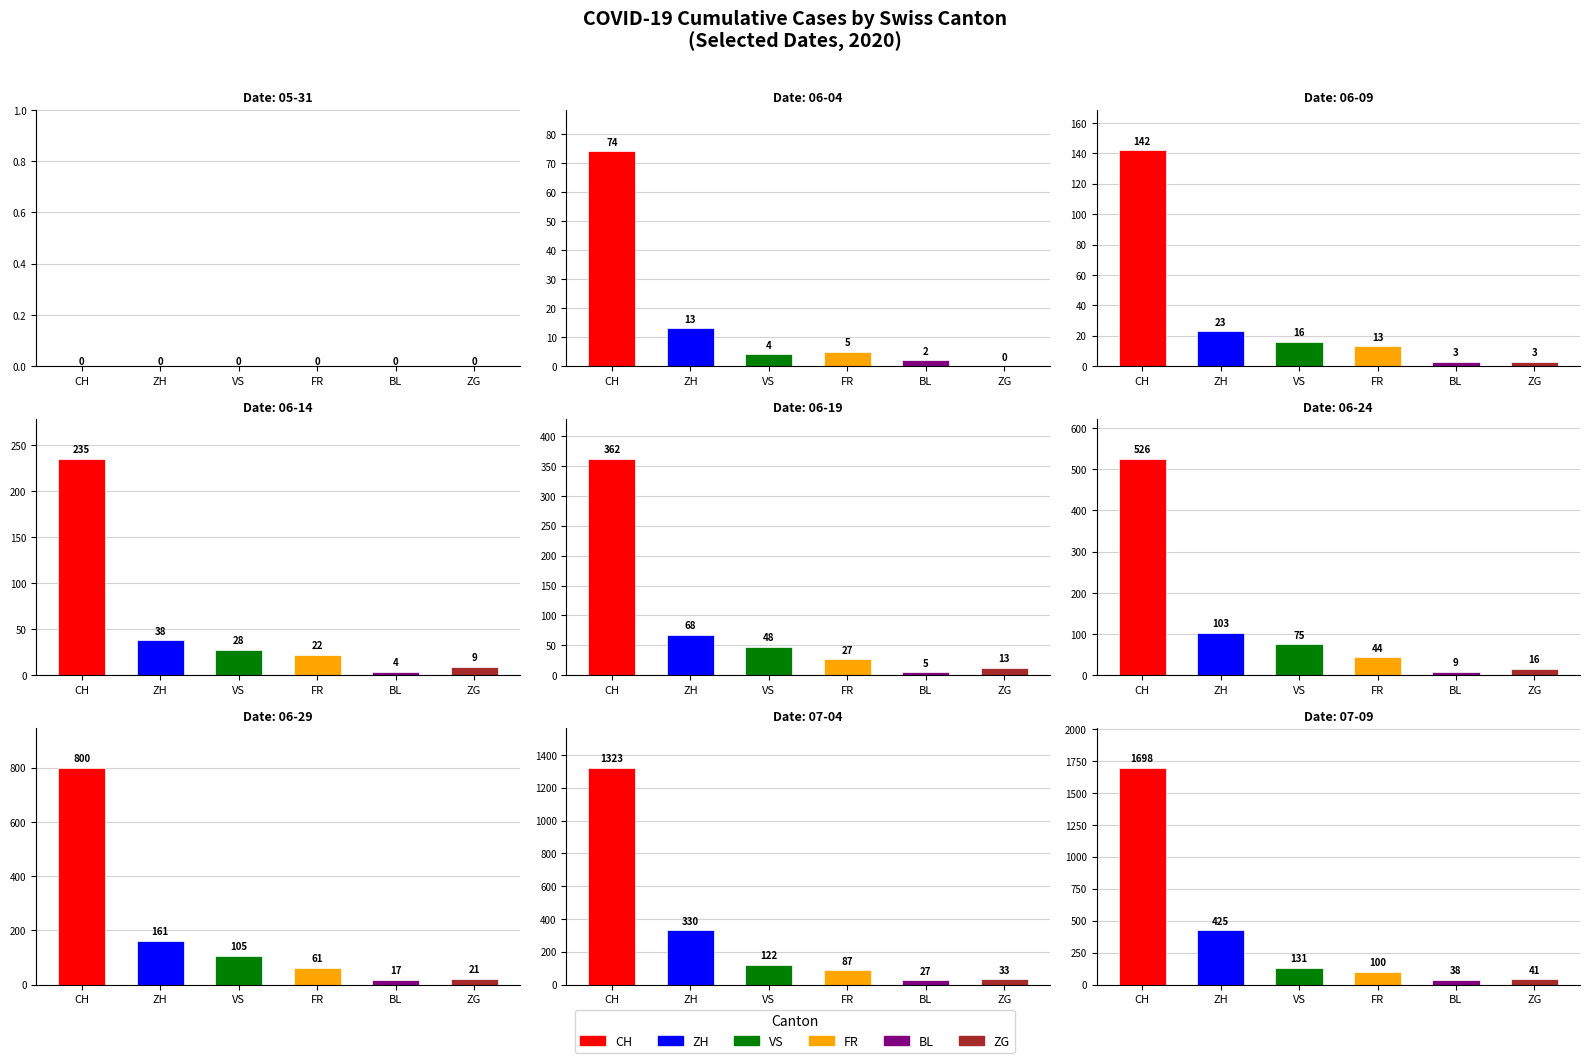

What are all the series names shown in the legend?

CH, ZH, VS, FR, BL, ZG